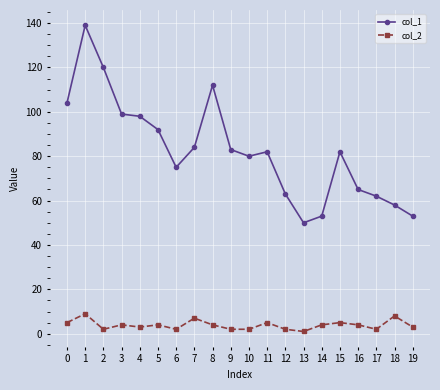

The col_1 series shows 27 at 19. True or false?

False